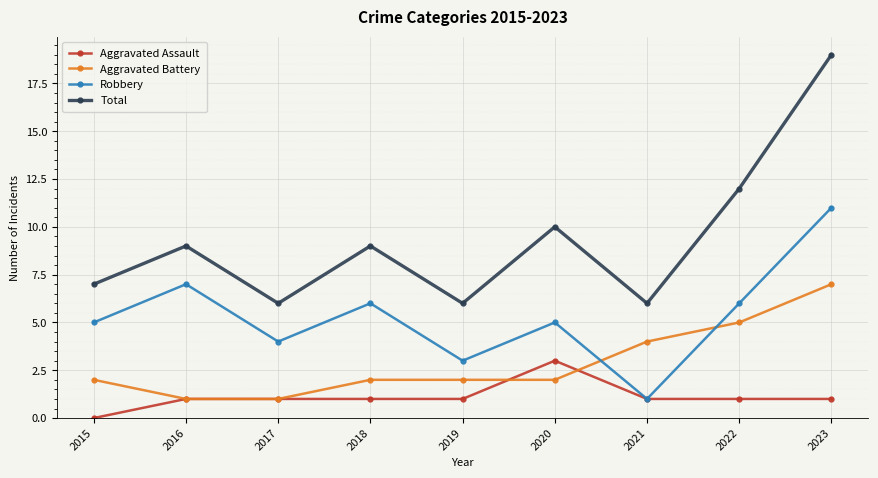

True or false: Total and Robbery intersect in this chart.

False